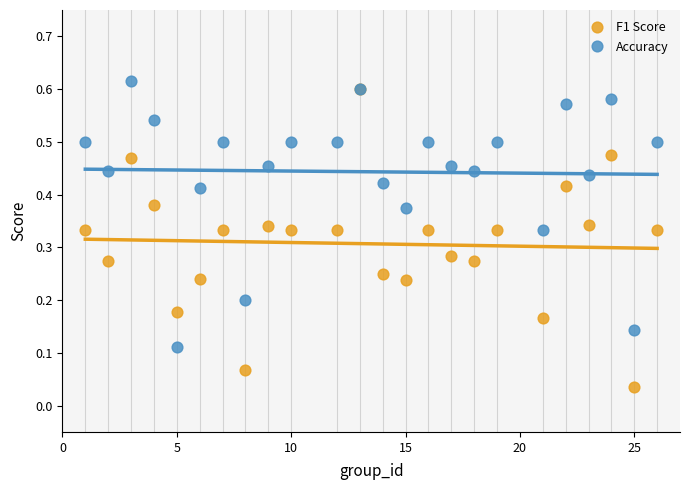

Which series contains the lowest Y value?

F1 Score